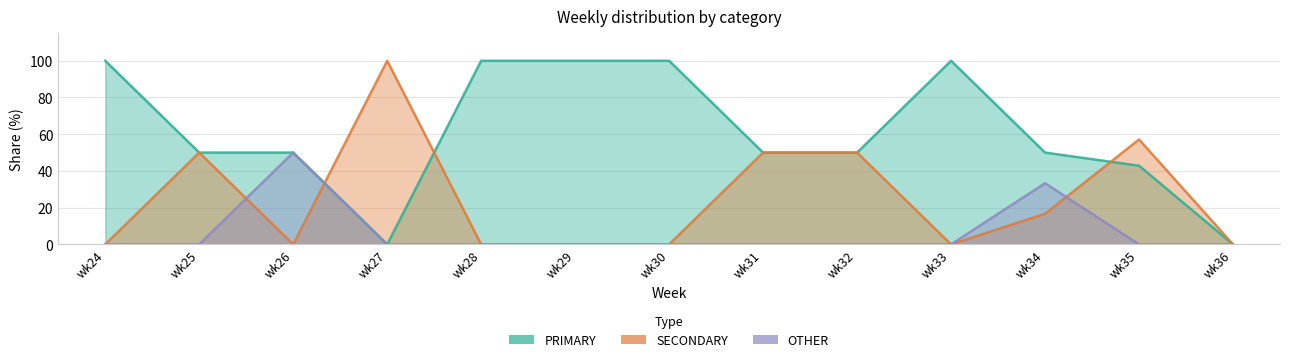

What are all the series names shown in the legend?

PRIMARY, SECONDARY, OTHER